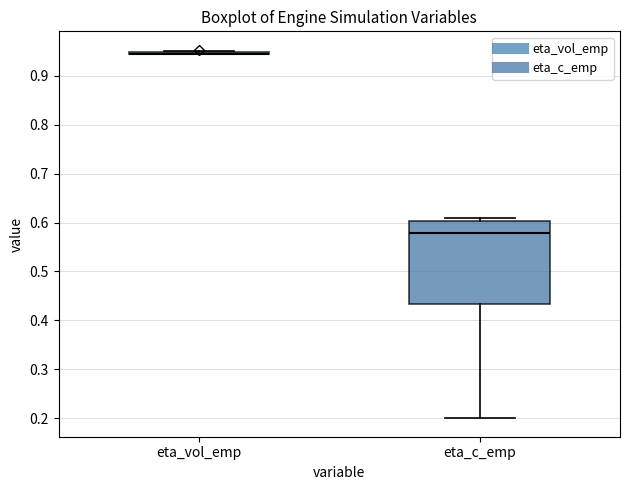

Reading left to right, read every box against the y-axis: the position of its median line, the range the box covers, and the ends of its whiskers. The values are not printed on the chart, so give them approximately, as read against the axis.

eta_vol_emp: box collapsed to a line at 0.95, whiskers 0.94 to 0.95
eta_c_emp: median 0.58, box 0.43 to 0.60, whiskers 0.20 to 0.61